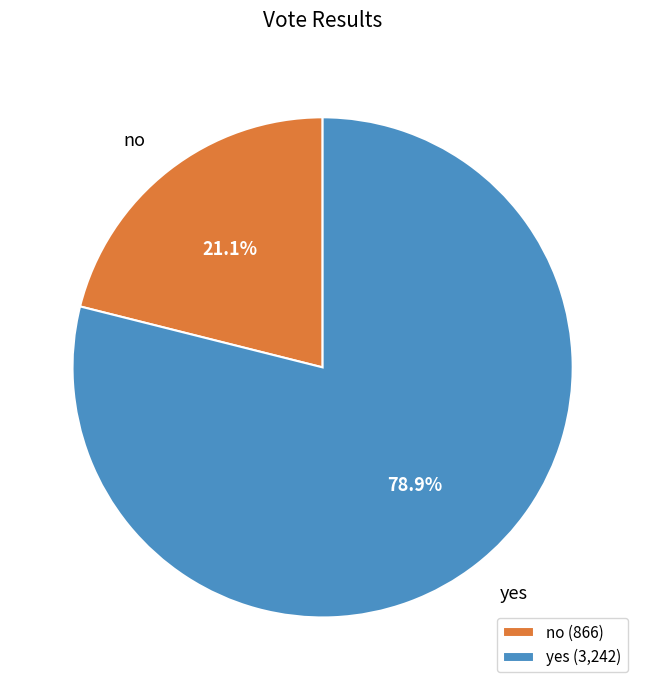

What percentage is the no slice, to the nearest percent?

21%